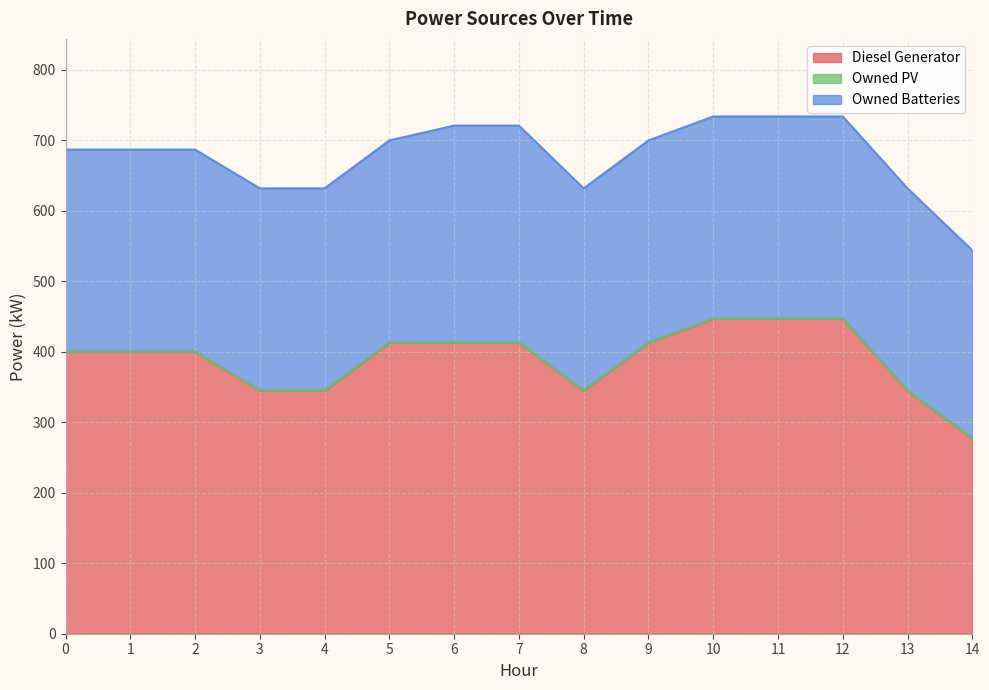

Between 2 and 12, which series saw the biggest shift?

Diesel Generator